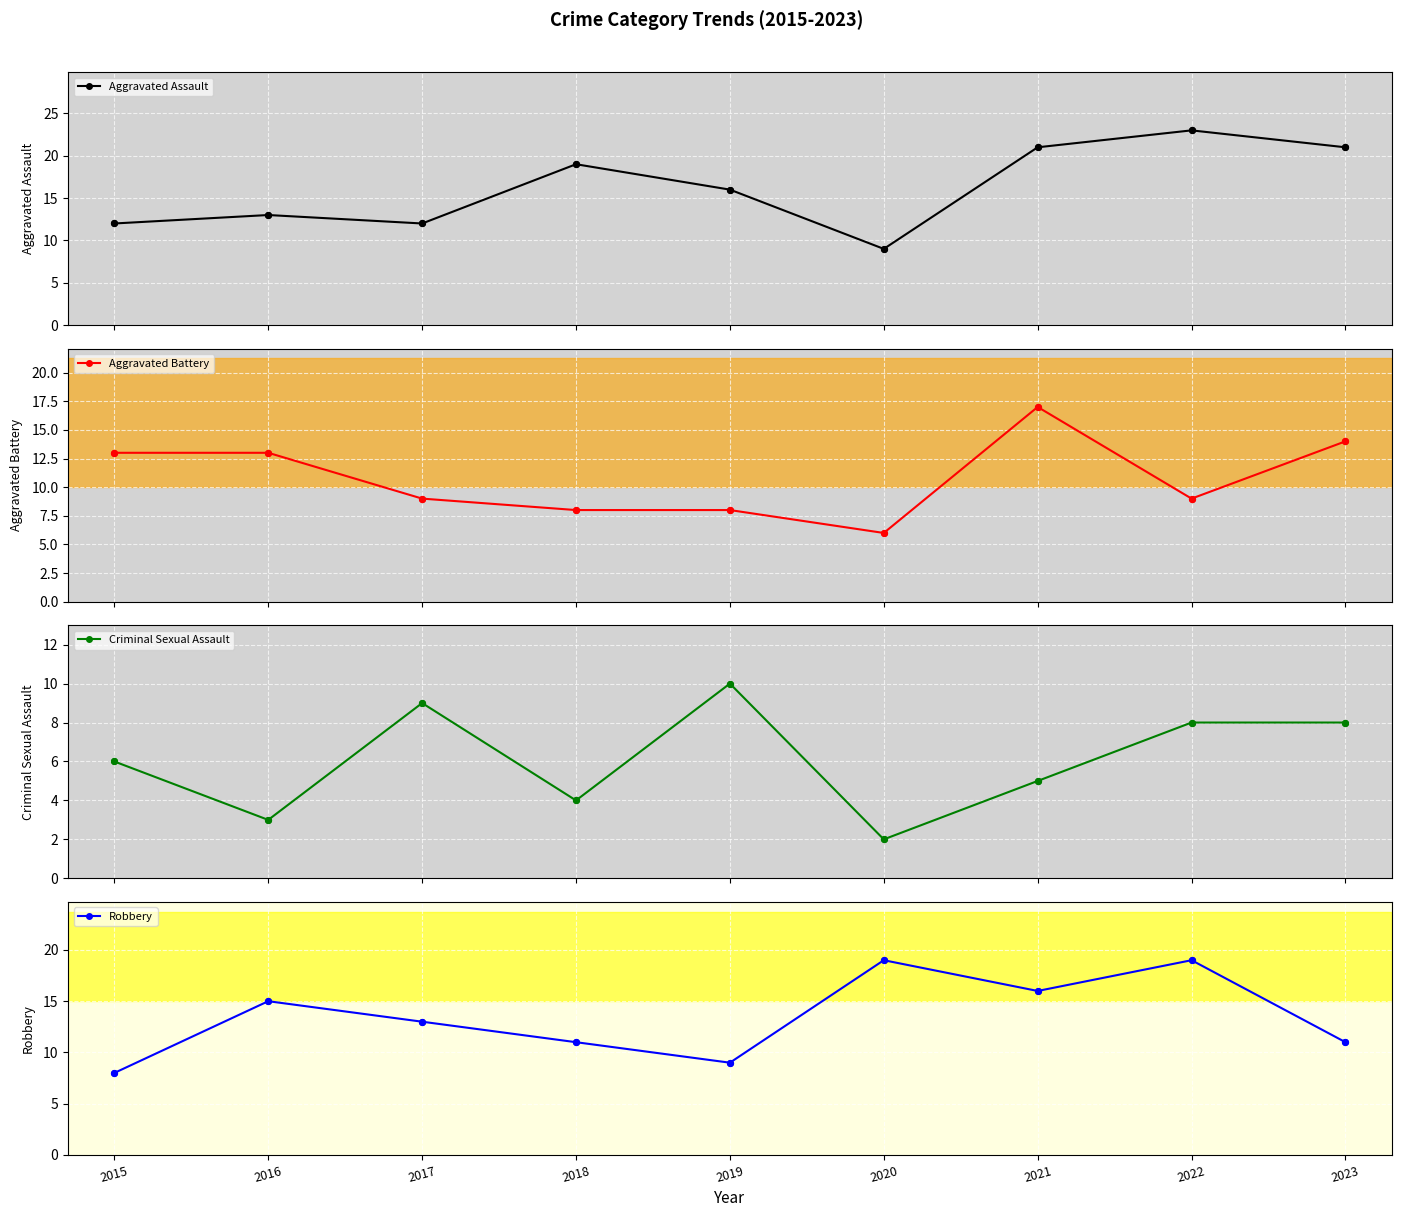

Which series has the largest total across all categories?

Aggravated Assault